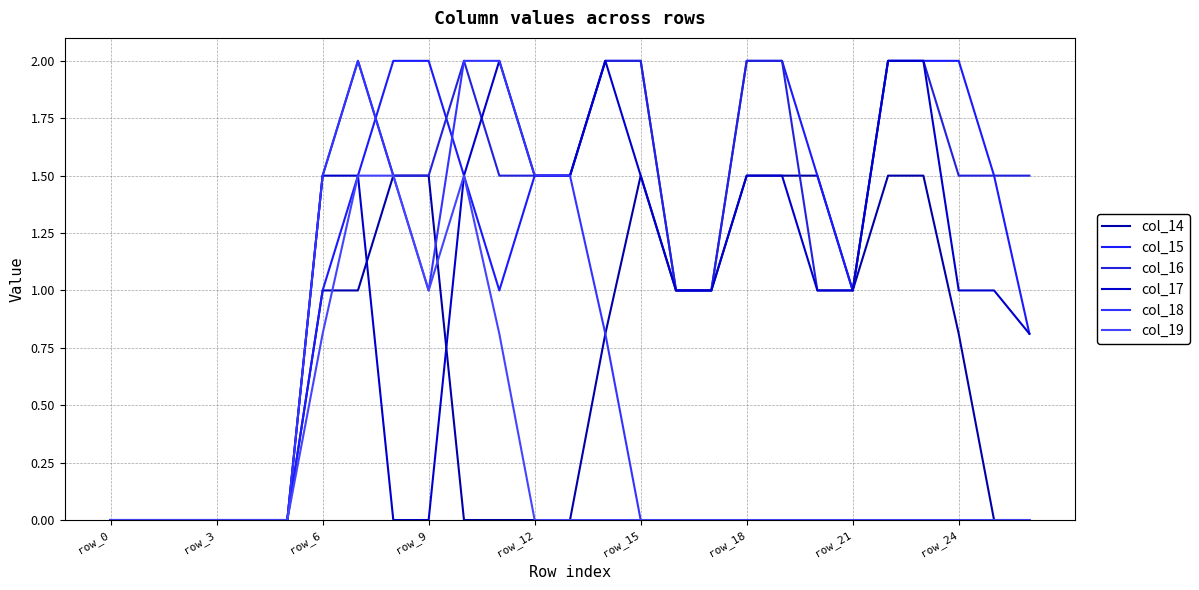

List the series in order of their peak value, lowest first.

col_14, col_19, col_15, col_16, col_17, col_18